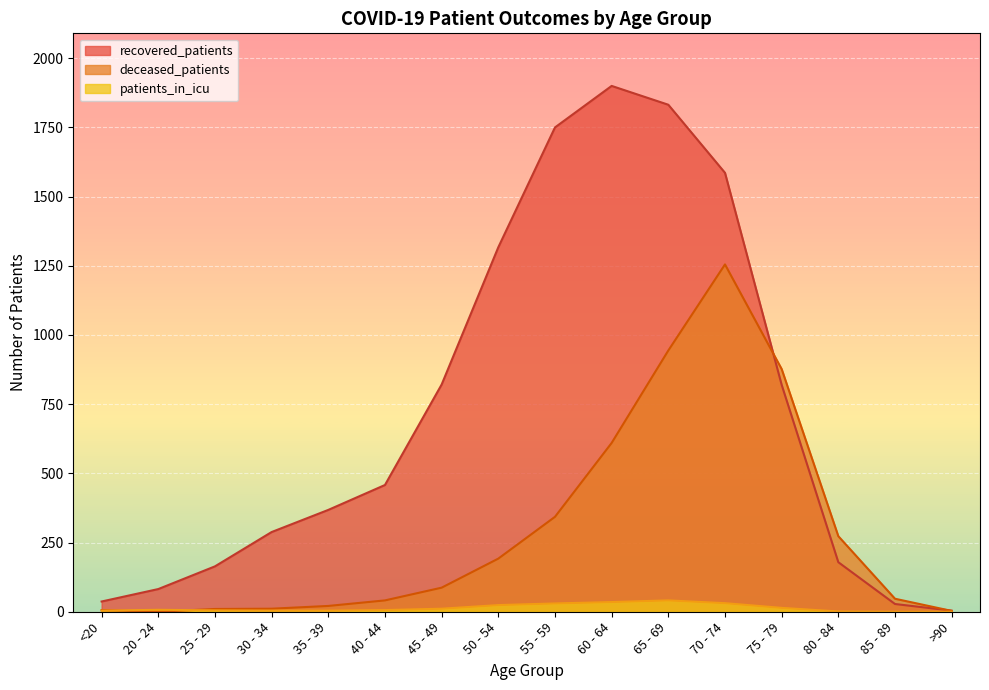

Does the chart display data point markers on the line(s)?

No